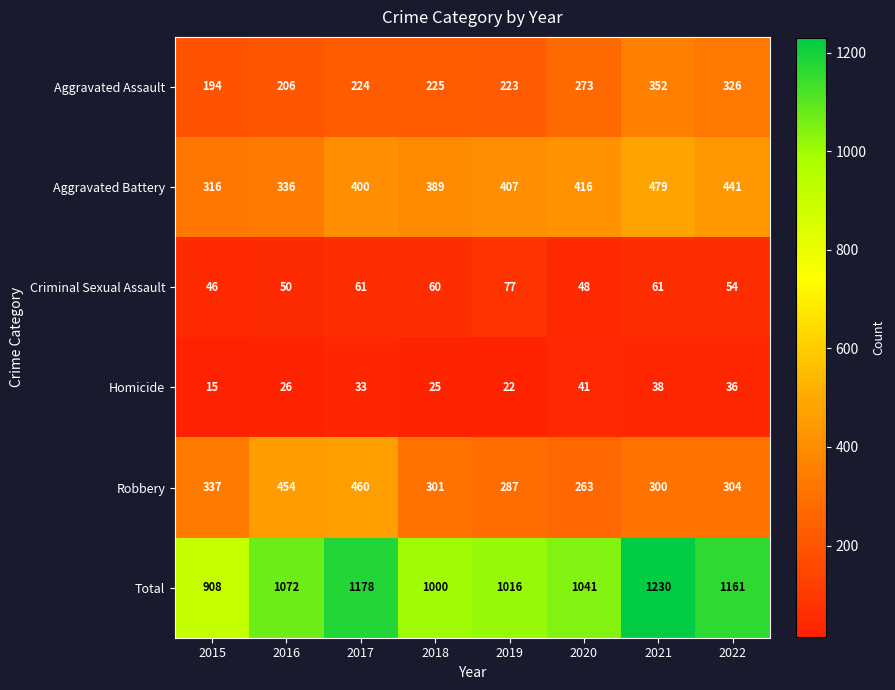

What is the average value of the Aggravated Assault series?

253